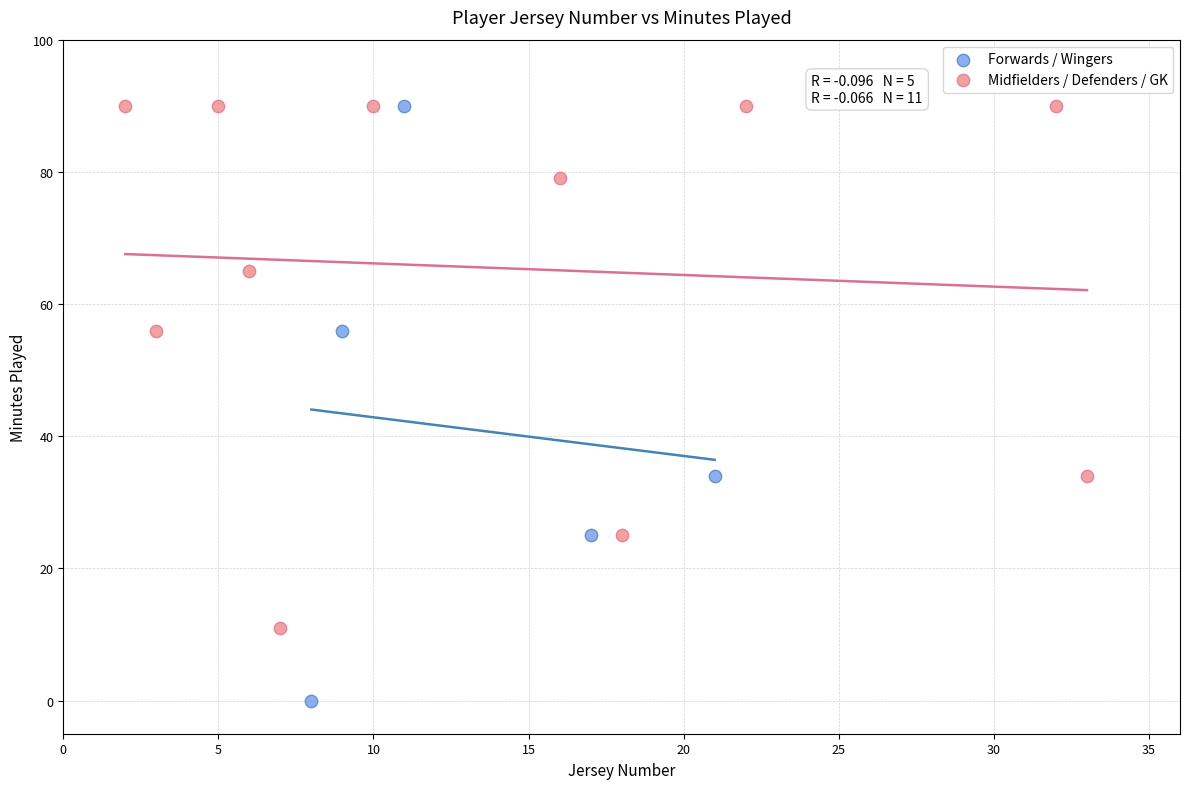

Which series contains the lowest Y value?

Forwards / Wingers